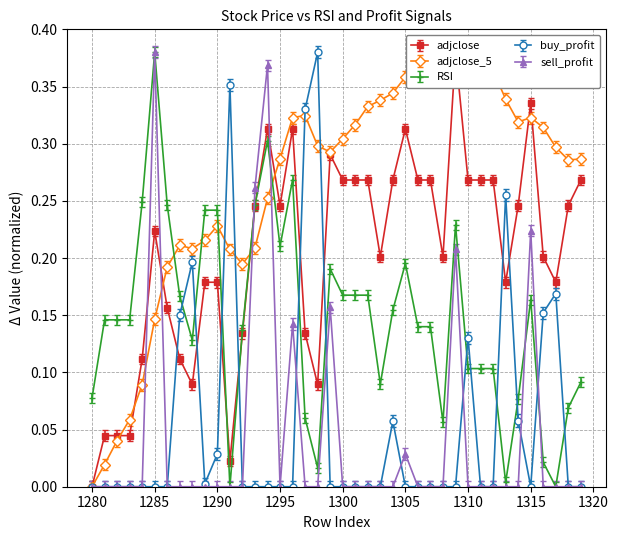

True or false: buy_profit has more than 0 interior local peaks.

True